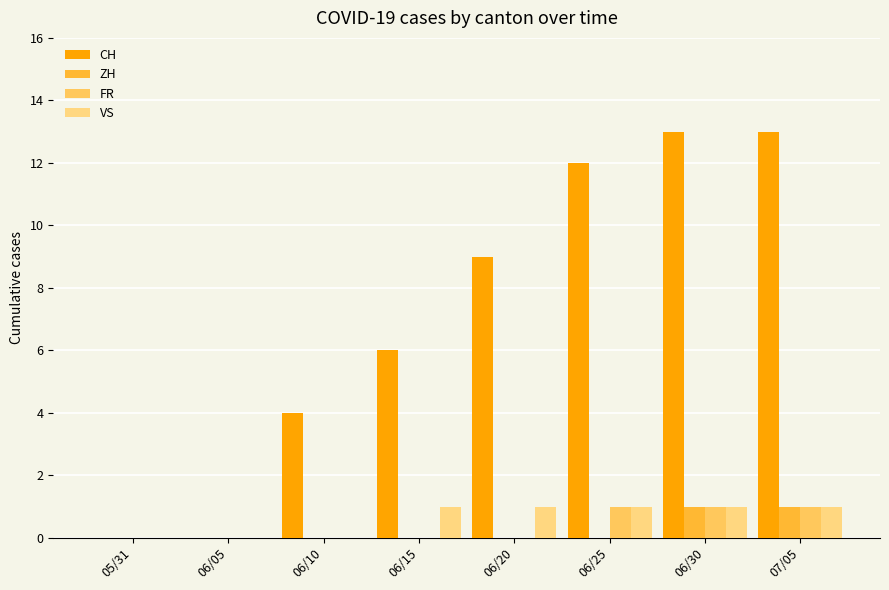

At how many categories does at least one series exceed 2?

6